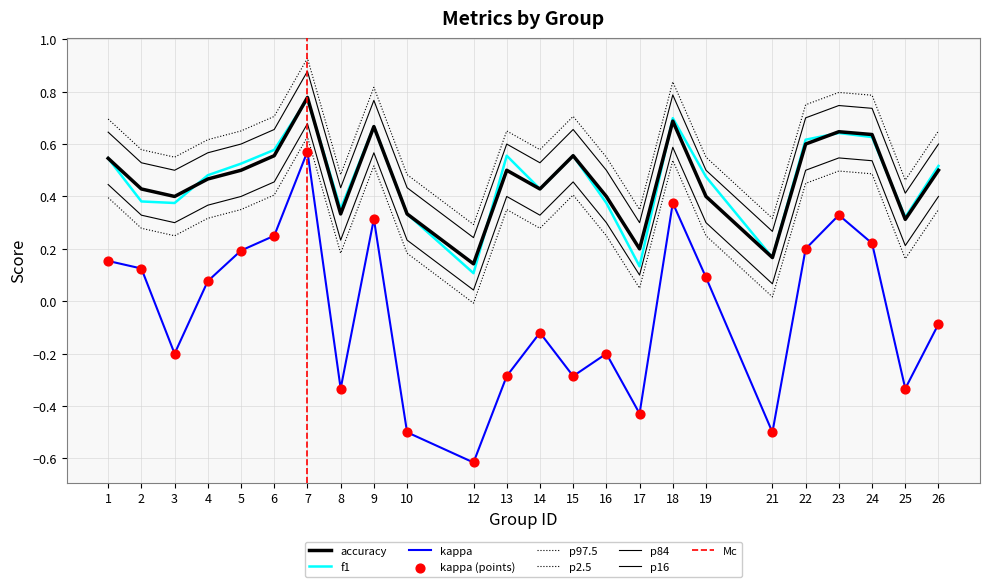

Is the value of kappa at 12 greater than the value of accuracy at 18?

No